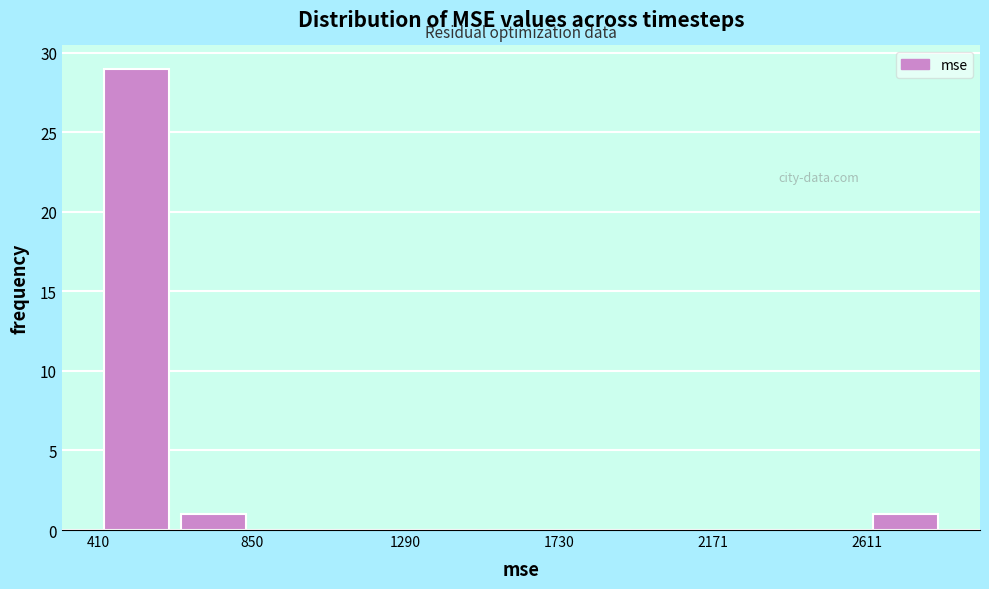

Reading left to right, transcribe this chart: for each bar, give the range it covers on the x-axis and its height. Neither the bar edges nor the heights are printed on the chart, so give them approximately, as read against the axes.

400 to 650: 29
650 to 850: 1
850 to 1050: 0
1050 to 1300: 0
1300 to 1500: 0
1500 to 1750: 0
1750 to 1950: 0
1950 to 2150: 0
2150 to 2400: 0
2400 to 2600: 0
2600 to 2850: 1